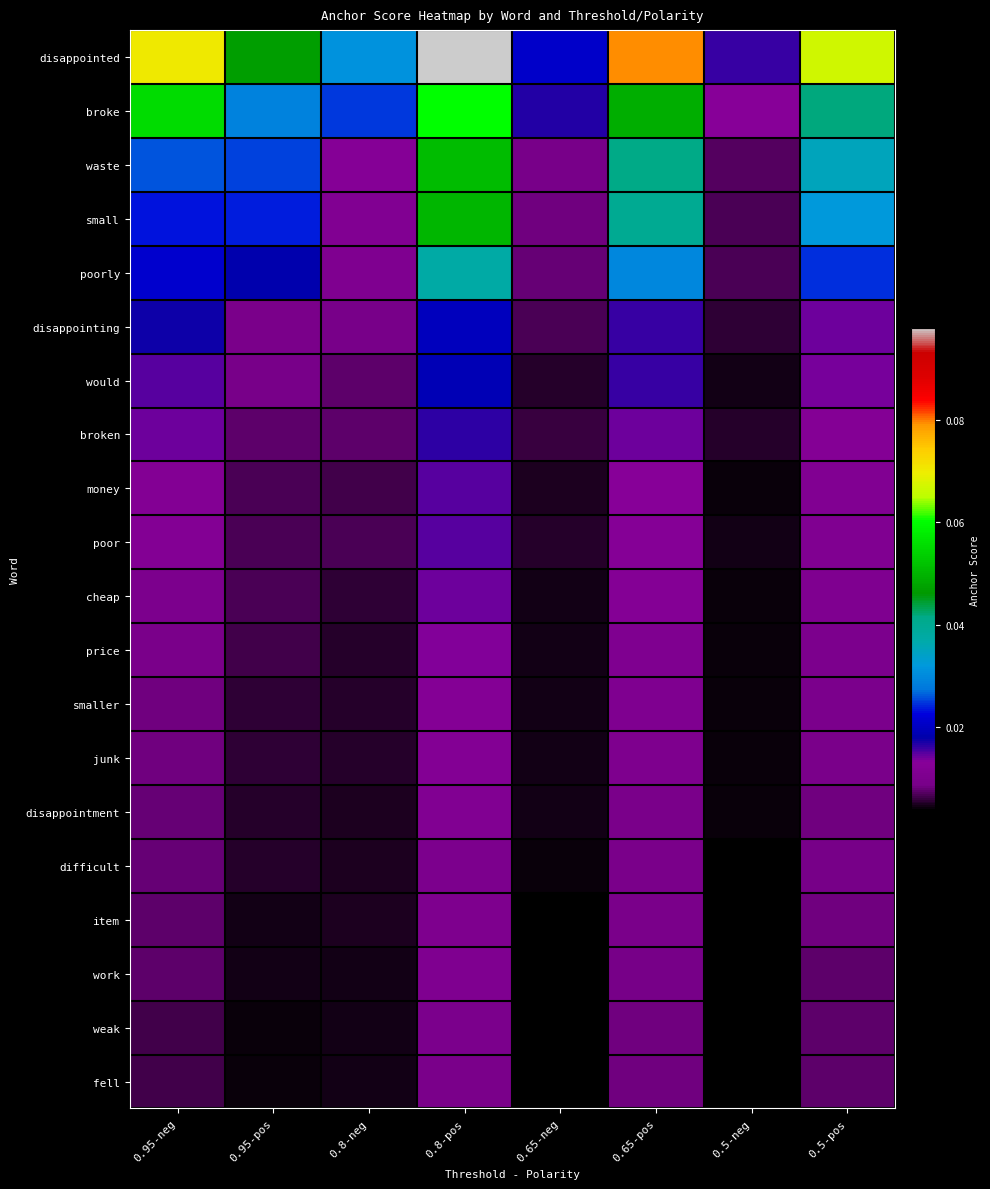

Reading left to right, what are all the values shown in this chart?

disappointed: 0.95-neg=0.1	0.95-pos=0.0	0.8-neg=0.0	0.8-pos=0.1	0.65-neg=0.0	0.65-pos=0.1	0.5-neg=0.0	0.5-pos=0.1
broke: 0.95-neg=0.1	0.95-pos=0.0	0.8-neg=0.0	0.8-pos=0.1	0.65-neg=0.0	0.65-pos=0.0	0.5-neg=0.0	0.5-pos=0.0
waste: 0.95-neg=0.0	0.95-pos=0.0	0.8-neg=0.0	0.8-pos=0.1	0.65-neg=0.0	0.65-pos=0.0	0.5-neg=0.0	0.5-pos=0.0
small: 0.95-neg=0.0	0.95-pos=0.0	0.8-neg=0.0	0.8-pos=0.1	0.65-neg=0.0	0.65-pos=0.0	0.5-neg=0.0	0.5-pos=0.0
poorly: 0.95-neg=0.0	0.95-pos=0.0	0.8-neg=0.0	0.8-pos=0.0	0.65-neg=0.0	0.65-pos=0.0	0.5-neg=0.0	0.5-pos=0.0
disappointing: 0.95-neg=0.0	0.95-pos=0.0	0.8-neg=0.0	0.8-pos=0.0	0.65-neg=0.0	0.65-pos=0.0	0.5-neg=0.0	0.5-pos=0.0
would: 0.95-neg=0.0	0.95-pos=0.0	0.8-neg=0.0	0.8-pos=0.0	0.65-neg=0.0	0.65-pos=0.0	0.5-neg=0.0	0.5-pos=0.0
broken: 0.95-neg=0.0	0.95-pos=0.0	0.8-neg=0.0	0.8-pos=0.0	0.65-neg=0.0	0.65-pos=0.0	0.5-neg=0.0	0.5-pos=0.0
money: 0.95-neg=0.0	0.95-pos=0.0	0.8-neg=0.0	0.8-pos=0.0	0.65-neg=0.0	0.65-pos=0.0	0.5-neg=0.0	0.5-pos=0.0
poor: 0.95-neg=0.0	0.95-pos=0.0	0.8-neg=0.0	0.8-pos=0.0	0.65-neg=0.0	0.65-pos=0.0	0.5-neg=0.0	0.5-pos=0.0
cheap: 0.95-neg=0.0	0.95-pos=0.0	0.8-neg=0.0	0.8-pos=0.0	0.65-neg=0.0	0.65-pos=0.0	0.5-neg=0.0	0.5-pos=0.0
price: 0.95-neg=0.0	0.95-pos=0.0	0.8-neg=0.0	0.8-pos=0.0	0.65-neg=0.0	0.65-pos=0.0	0.5-neg=0.0	0.5-pos=0.0
smaller: 0.95-neg=0.0	0.95-pos=0.0	0.8-neg=0.0	0.8-pos=0.0	0.65-neg=0.0	0.65-pos=0.0	0.5-neg=0.0	0.5-pos=0.0
junk: 0.95-neg=0.0	0.95-pos=0.0	0.8-neg=0.0	0.8-pos=0.0	0.65-neg=0.0	0.65-pos=0.0	0.5-neg=0.0	0.5-pos=0.0
disappointment: 0.95-neg=0.0	0.95-pos=0.0	0.8-neg=0.0	0.8-pos=0.0	0.65-neg=0.0	0.65-pos=0.0	0.5-neg=0.0	0.5-pos=0.0
difficult: 0.95-neg=0.0	0.95-pos=0.0	0.8-neg=0.0	0.8-pos=0.0	0.65-neg=0.0	0.65-pos=0.0	0.5-neg=0.0	0.5-pos=0.0
item: 0.95-neg=0.0	0.95-pos=0.0	0.8-neg=0.0	0.8-pos=0.0	0.65-neg=0.0	0.65-pos=0.0	0.5-neg=0.0	0.5-pos=0.0
work: 0.95-neg=0.0	0.95-pos=0.0	0.8-neg=0.0	0.8-pos=0.0	0.65-neg=0.0	0.65-pos=0.0	0.5-neg=0.0	0.5-pos=0.0
weak: 0.95-neg=0.0	0.95-pos=0.0	0.8-neg=0.0	0.8-pos=0.0	0.65-neg=0.0	0.65-pos=0.0	0.5-neg=0.0	0.5-pos=0.0
fell: 0.95-neg=0.0	0.95-pos=0.0	0.8-neg=0.0	0.8-pos=0.0	0.65-neg=0.0	0.65-pos=0.0	0.5-neg=0.0	0.5-pos=0.0